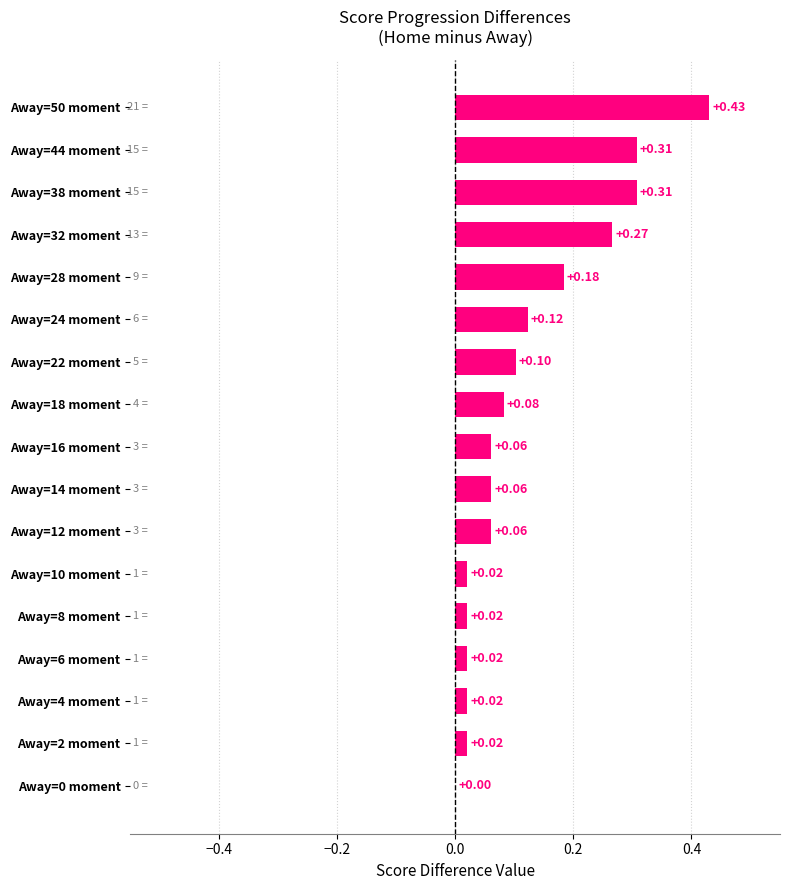

How many values are above zero?

16